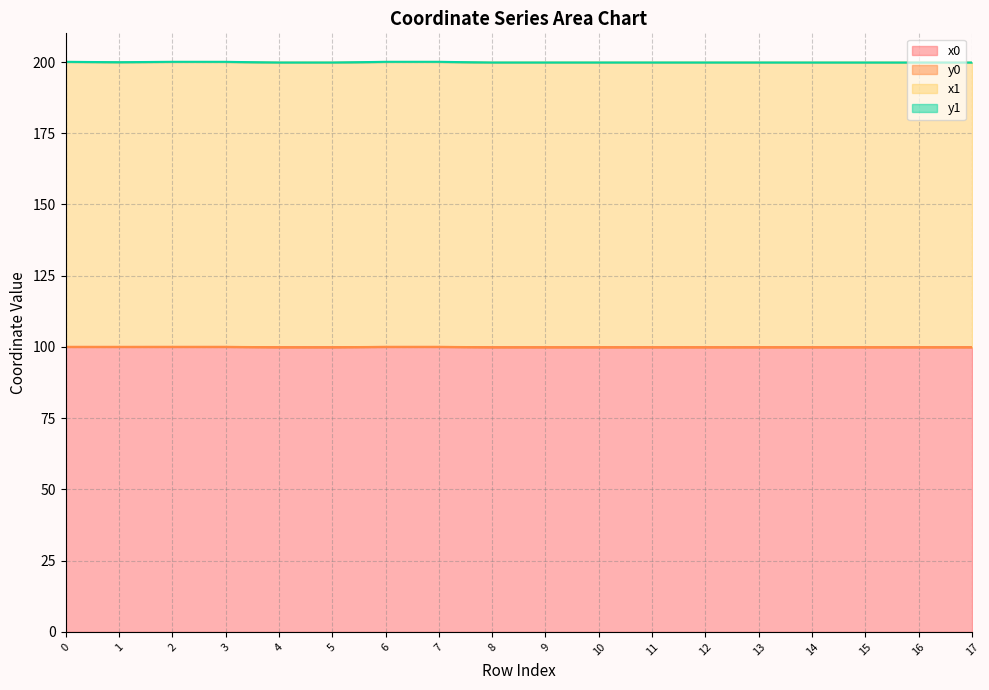

In y0, how many points are lower than both neighbors (excluding endpoints)?

2